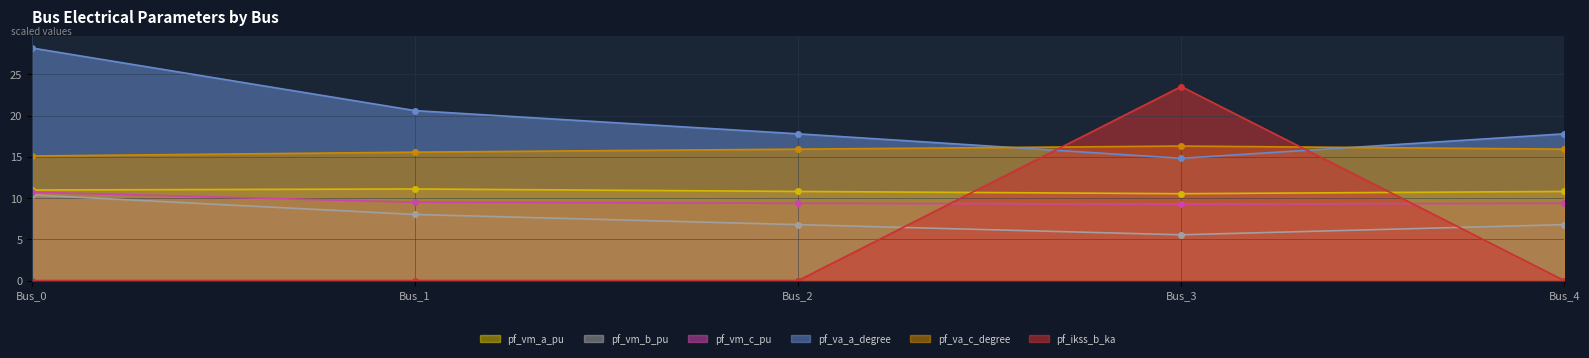

How many lines are shown in the chart?

6